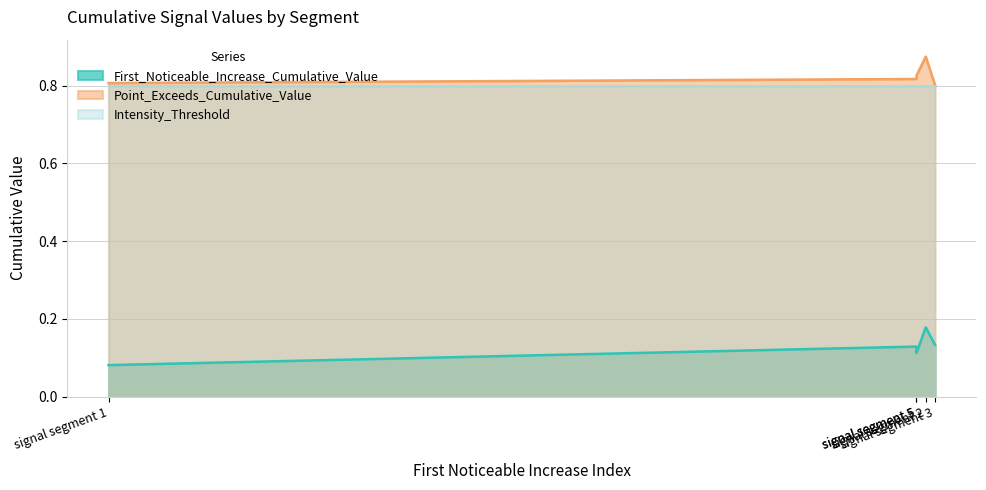

In Point_Exceeds_Cumulative_Value, how many points are lower than both neighbors (excluding endpoints)?

1